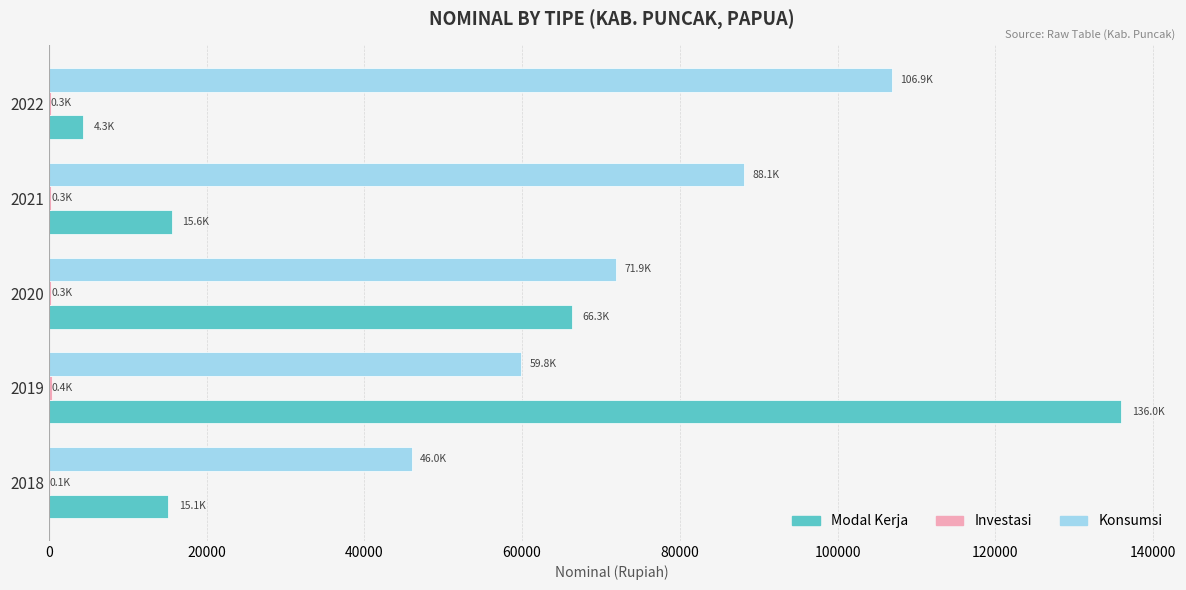

Where is Konsumsi nearest to the value 76440?

2020